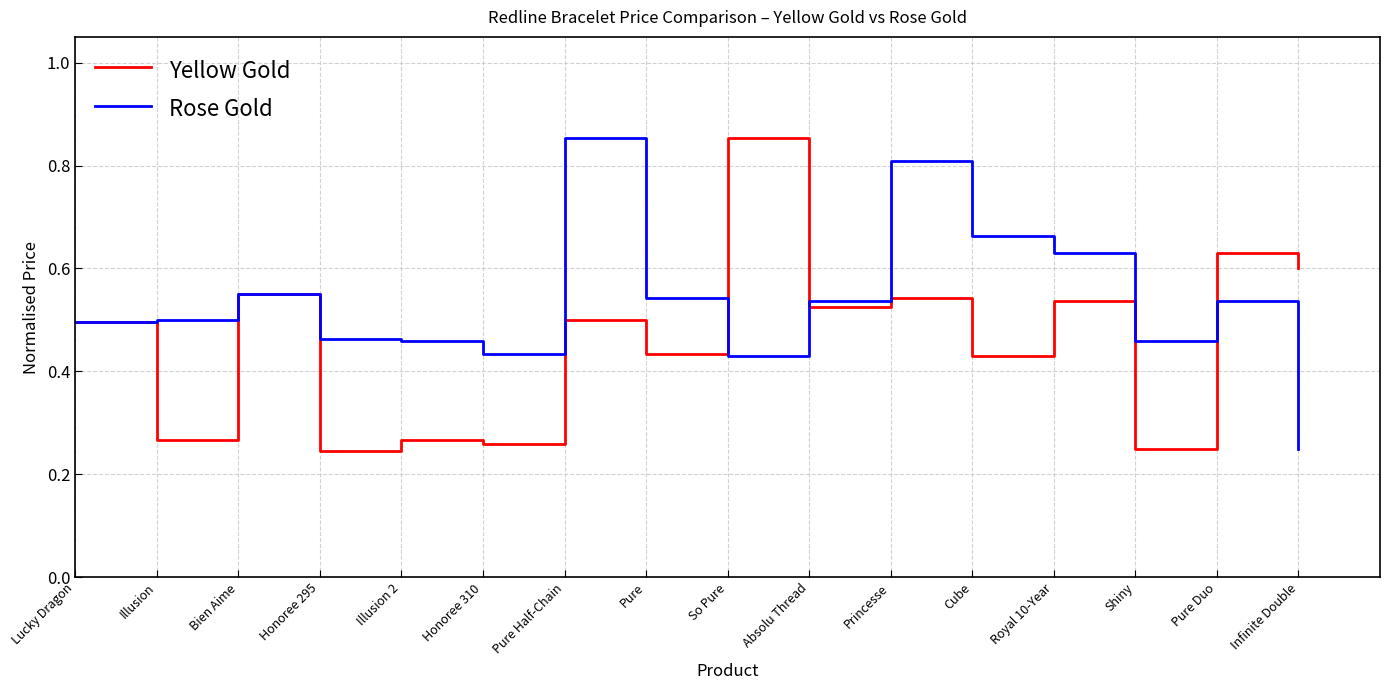

What is the sum of the Yellow Gold values at Pure Duo and Bien Aime?

1.2